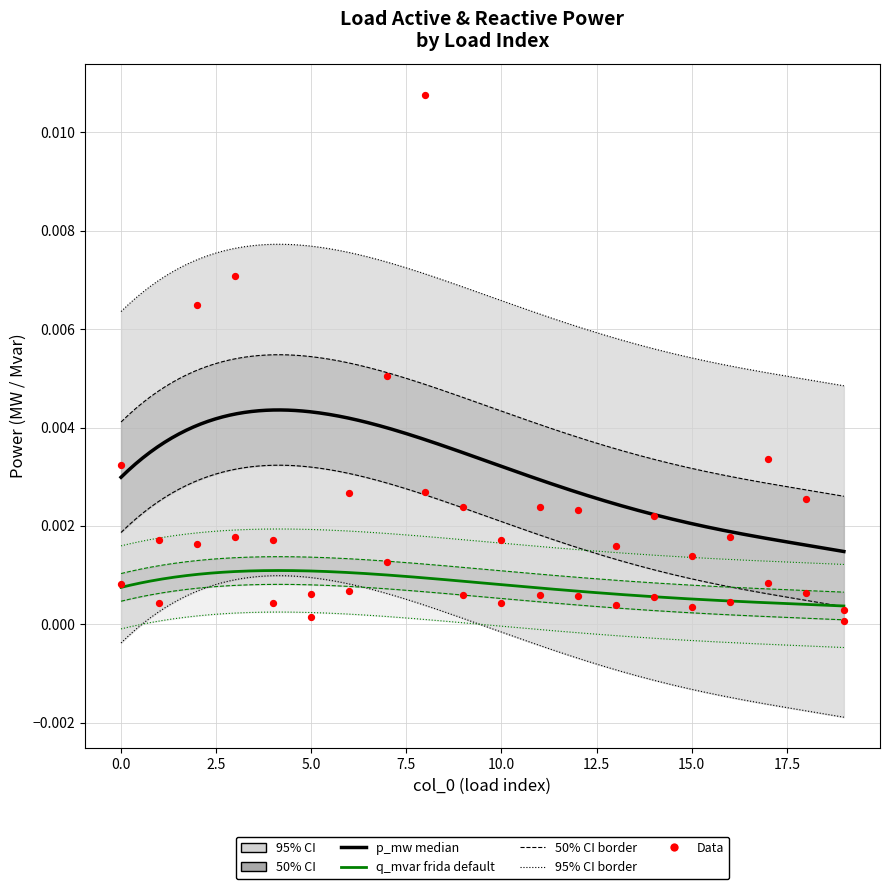

Which series has the largest total across all categories?

p_mw